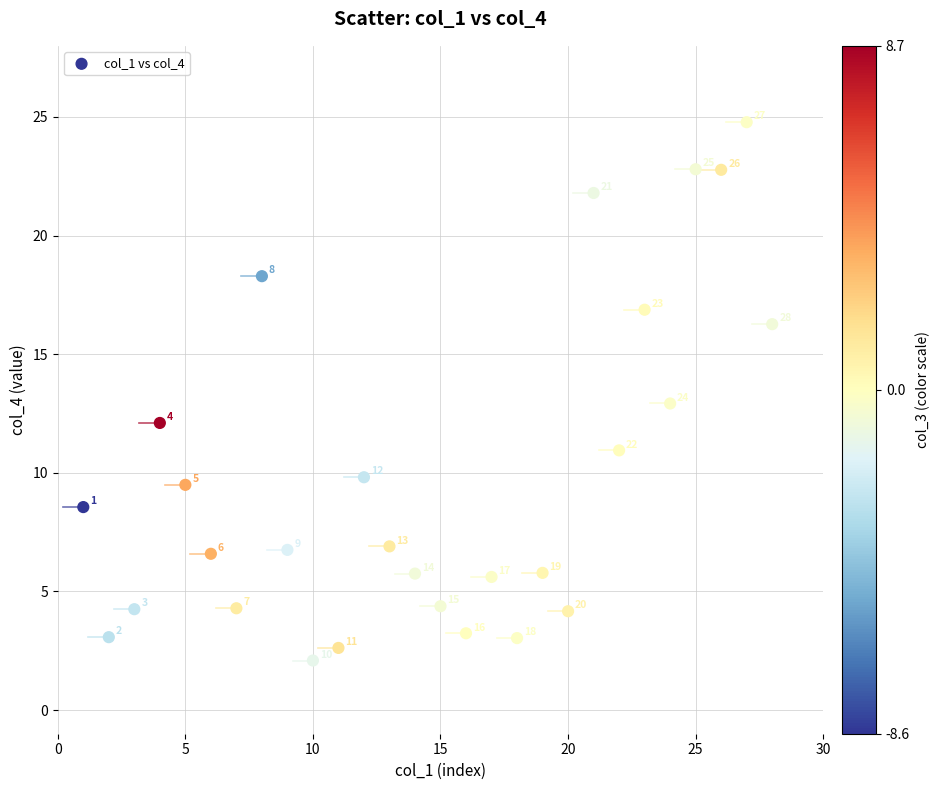

What Y value in the scatter plot is closest to 13?

12.9